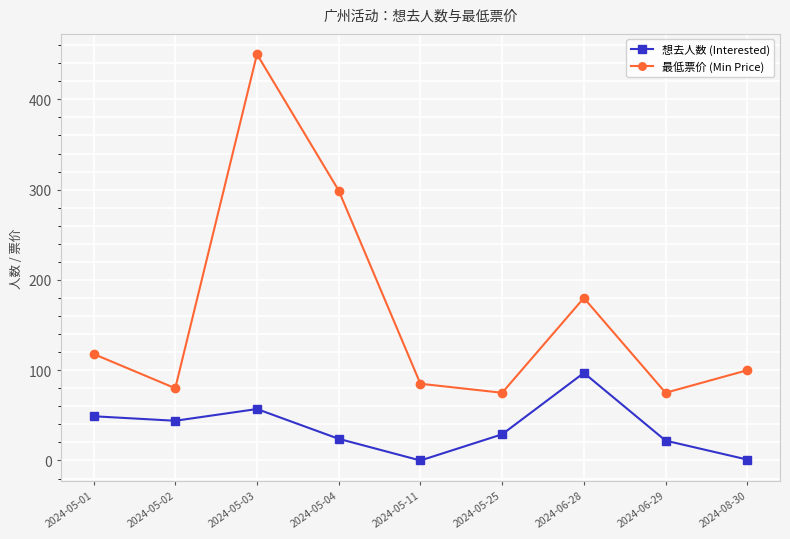

Rank the series at 2024-05-01 from highest to lowest value.

最低票价 (Min Price), 想去人数 (Interested)